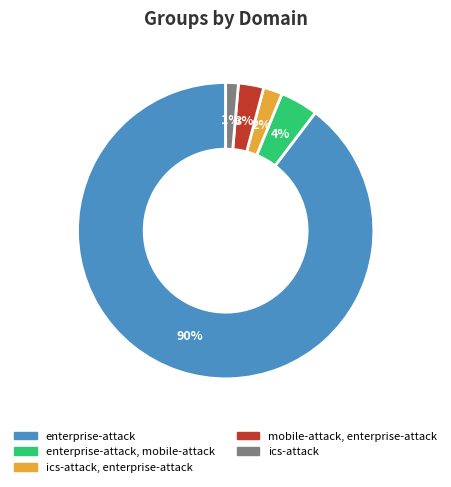

Is there a majority slice in this chart?

Yes